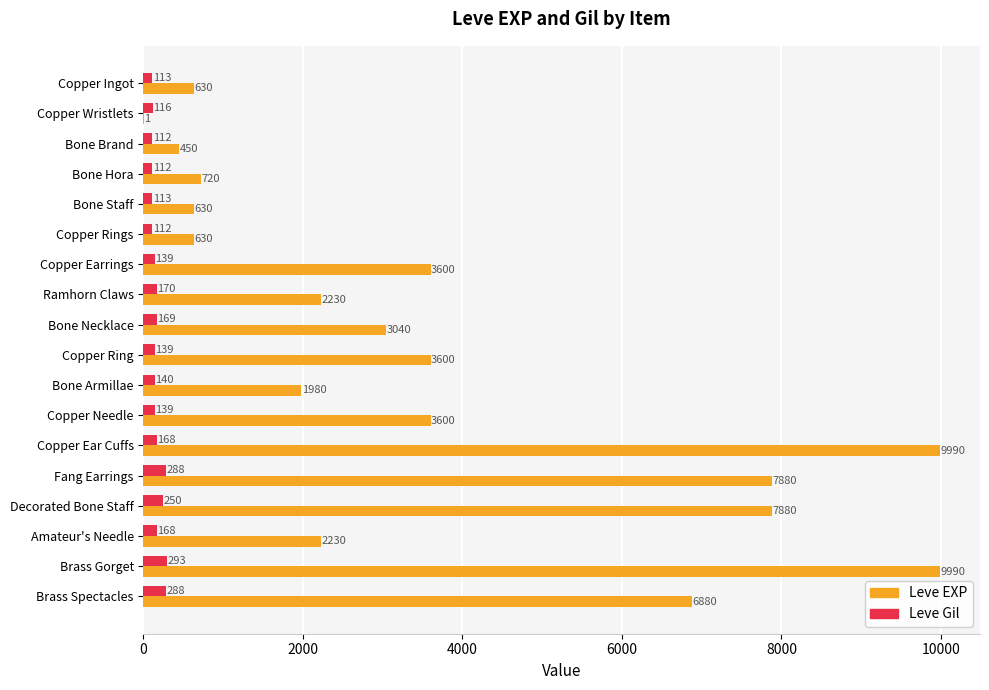

True or false: Leve EXP has a value of 1886 at Bone Necklace.

False